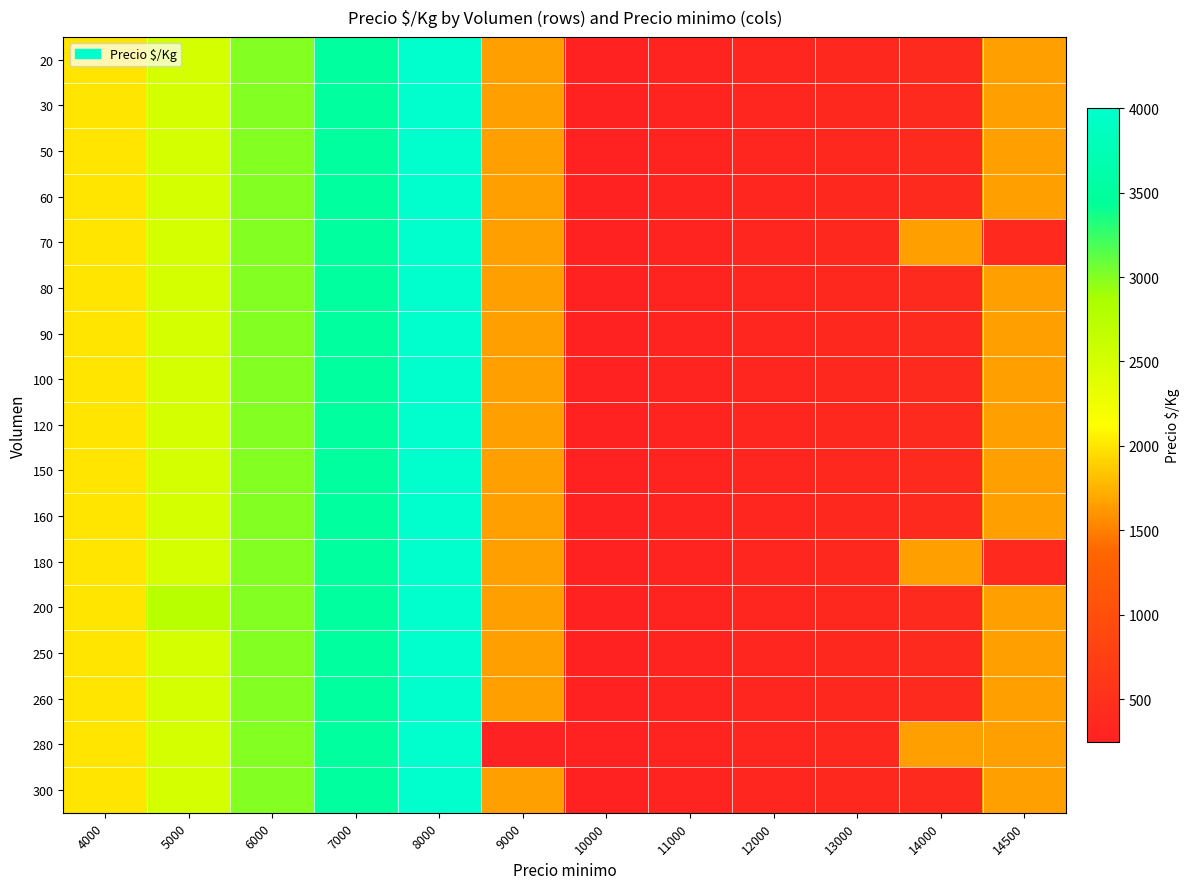

At which category does the chart reach its peak across all series?

8000